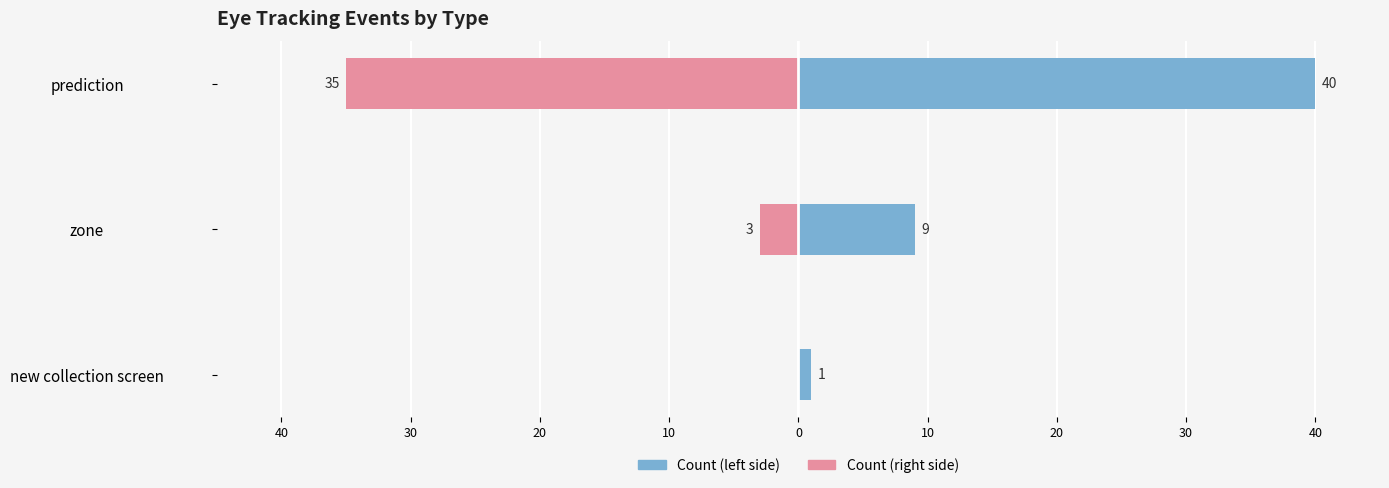

How many values in the Type B (prediction) series exceed -3?

1